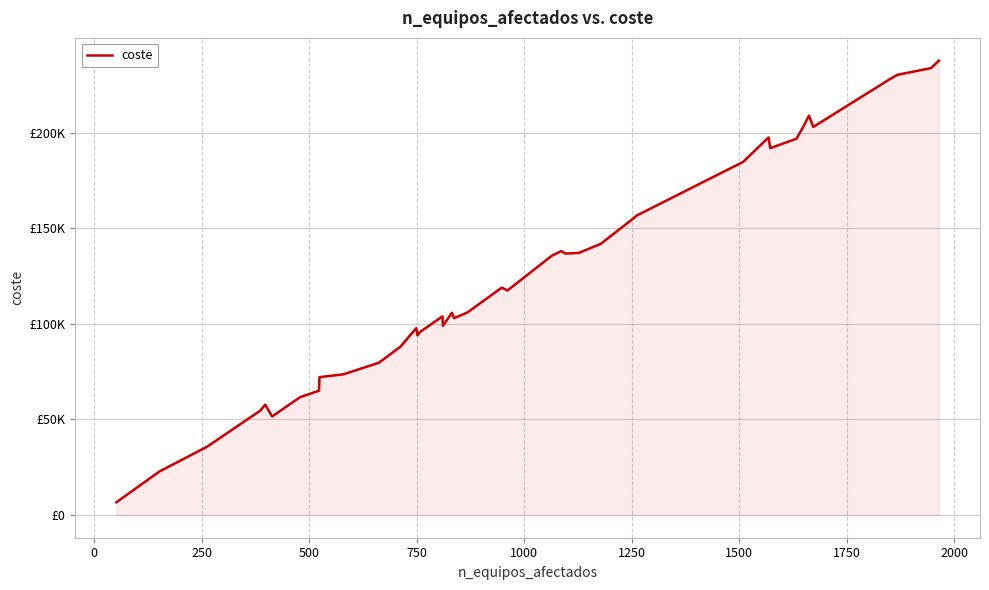

What is the label of the 5th point from the left?

750